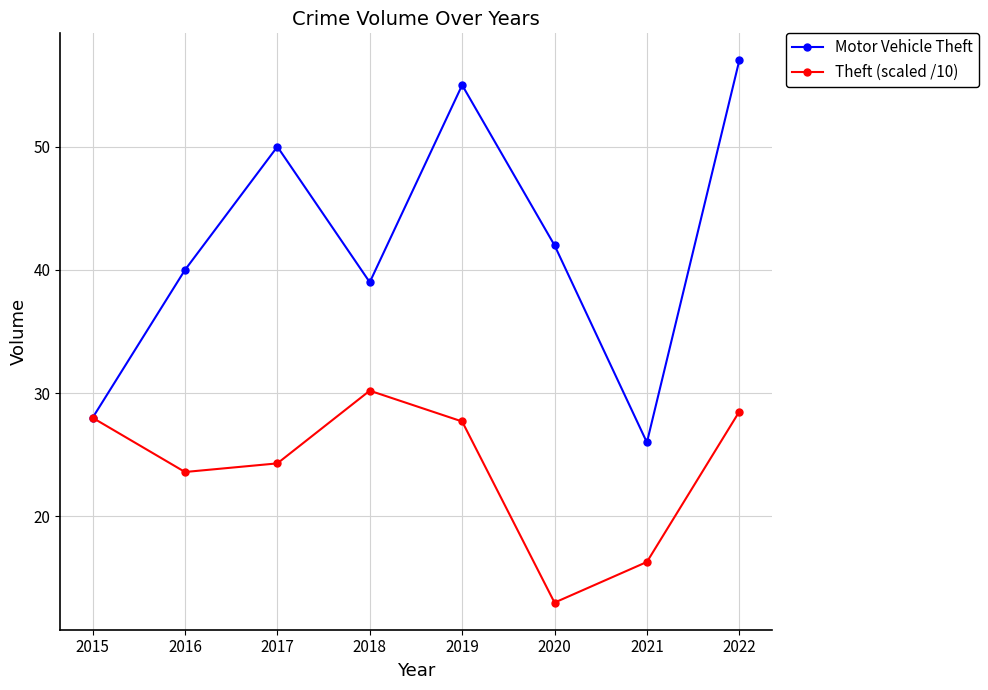

True or false: Theft (scaled /10) has more than 2 interior local peaks.

False